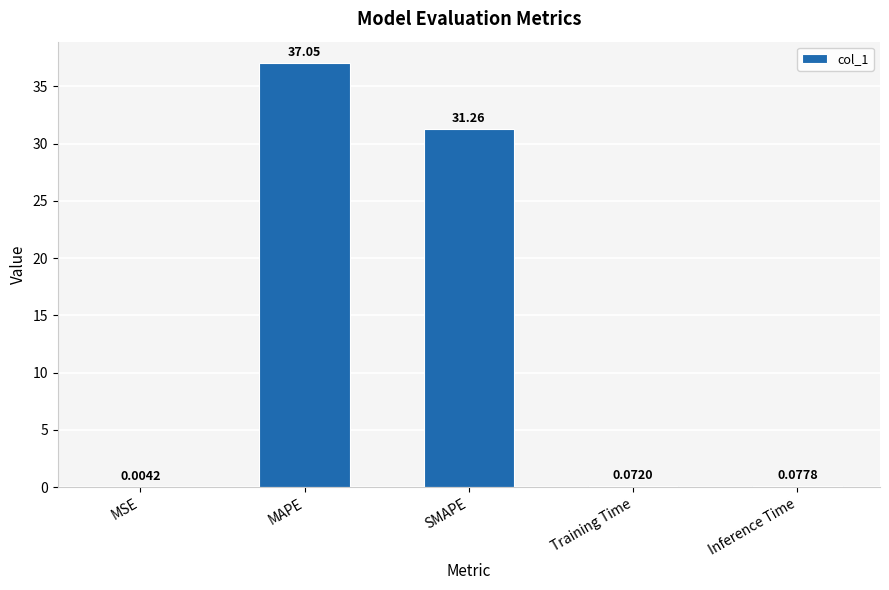

At which category does the chart reach its peak across all series?

MAPE